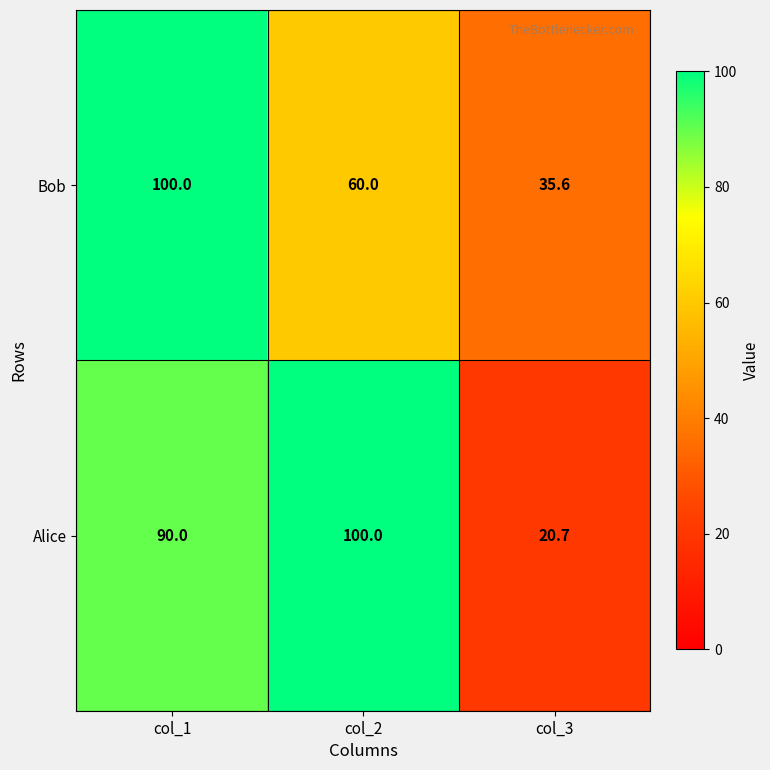

What is the approximate value of Alice at col_2?

100.0